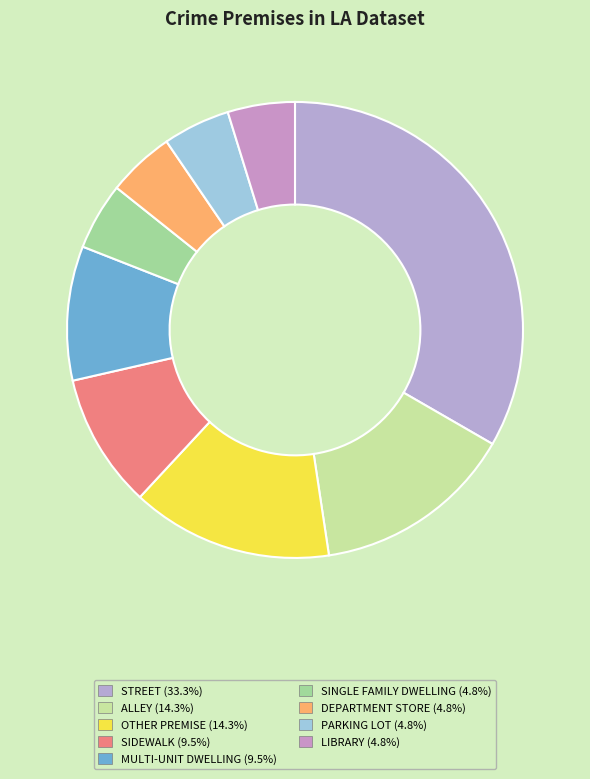

How many slices are in this pie chart?

9